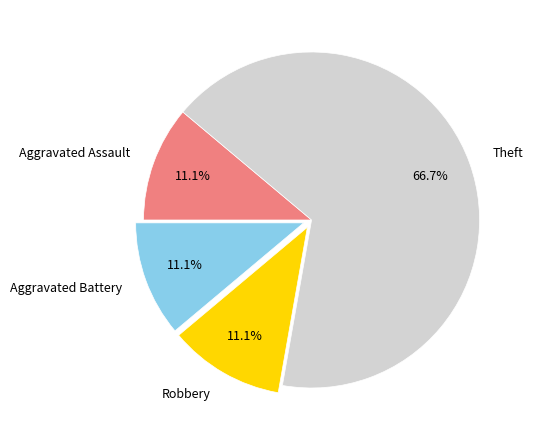

To the nearest percent, what is the difference between the largest and smallest slice percentages?

56%